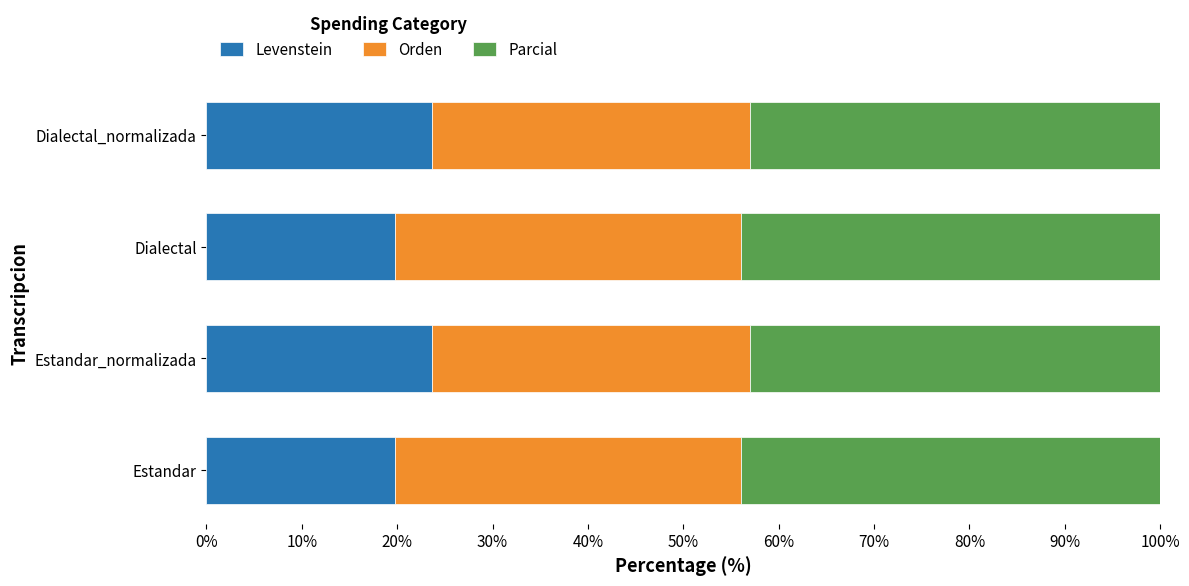

What are all the series names shown in the legend?

Levenstein, Orden, Parcial